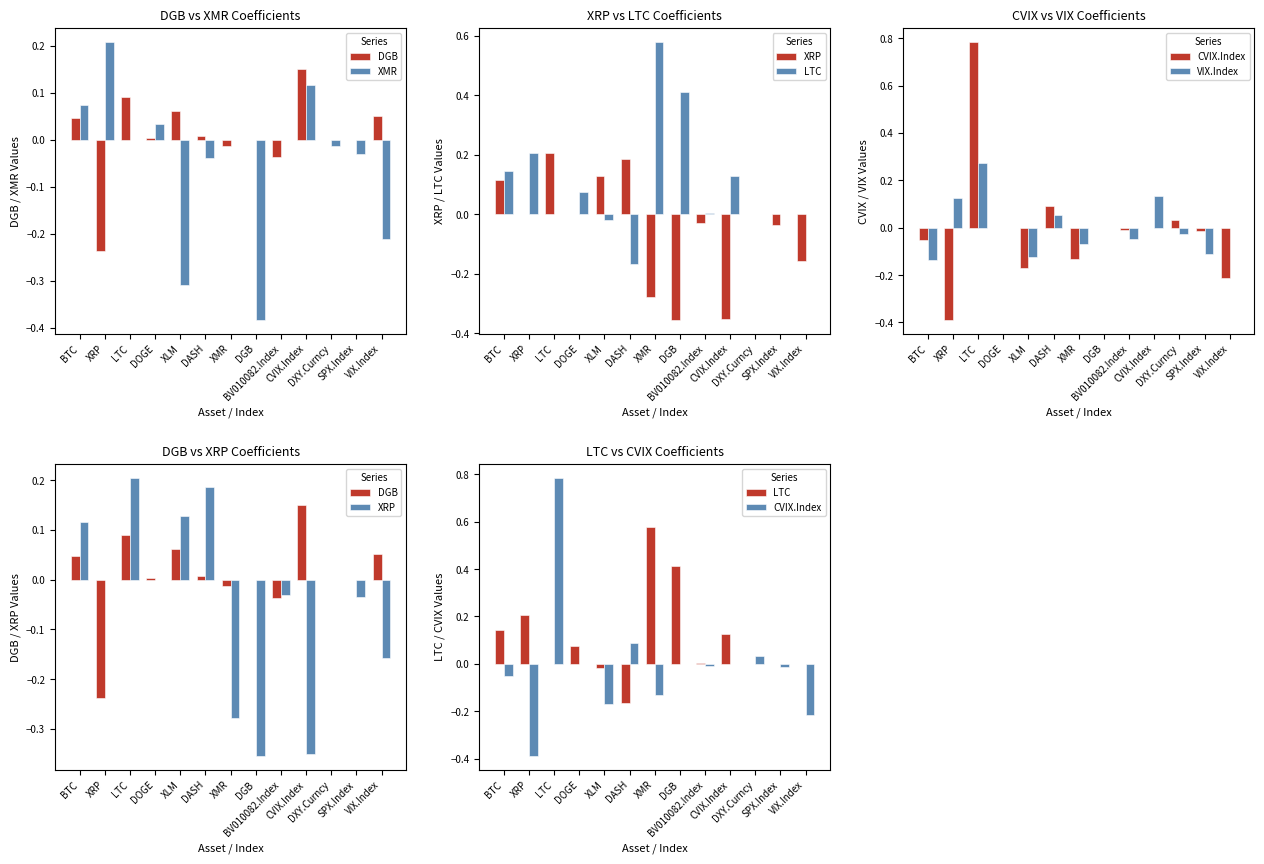

What is the total value across all series at SPX.Index?

-0.2